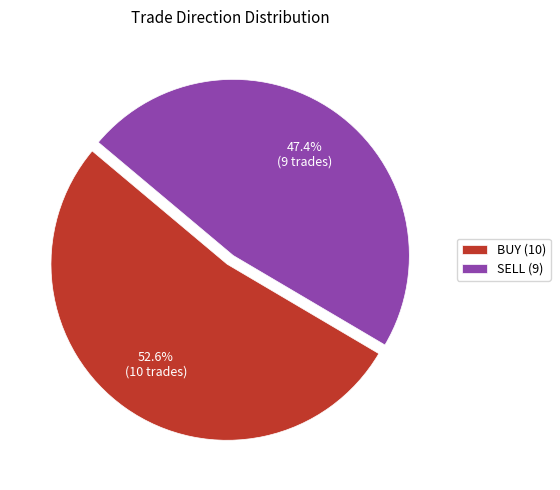

Which slice is the largest?

BUY (10)